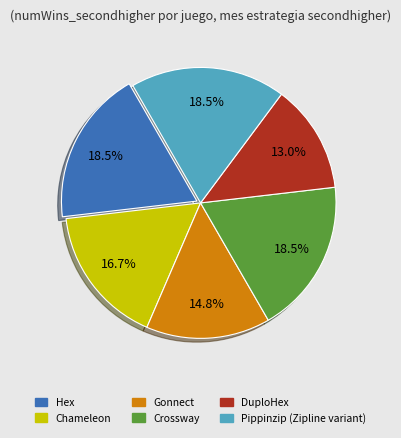

To the nearest percent, what is the difference between the largest and smallest slice percentages?

6%